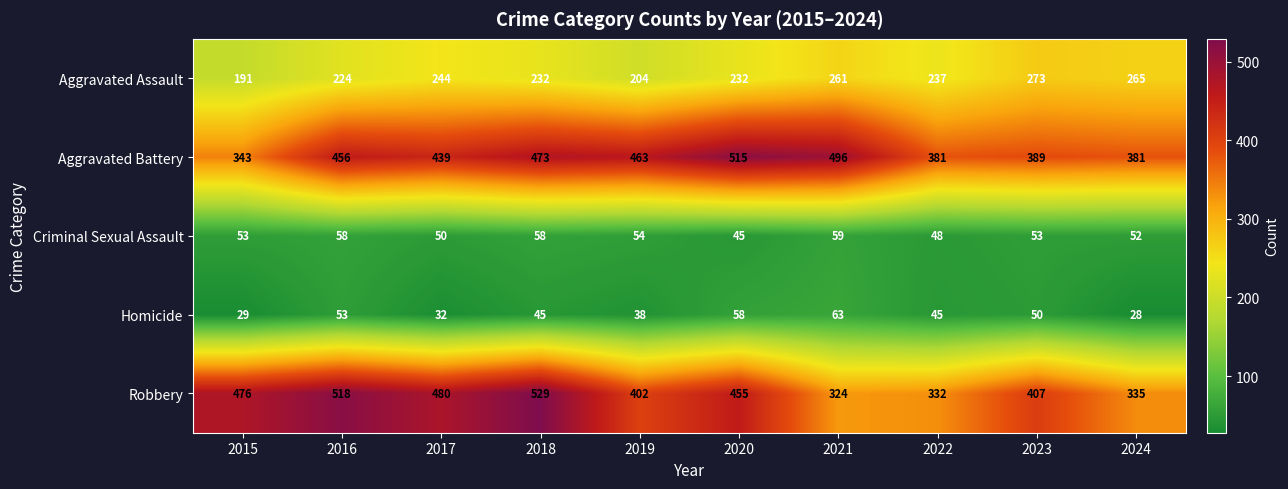

What is the spread (max minus min) of values at 2017?

448